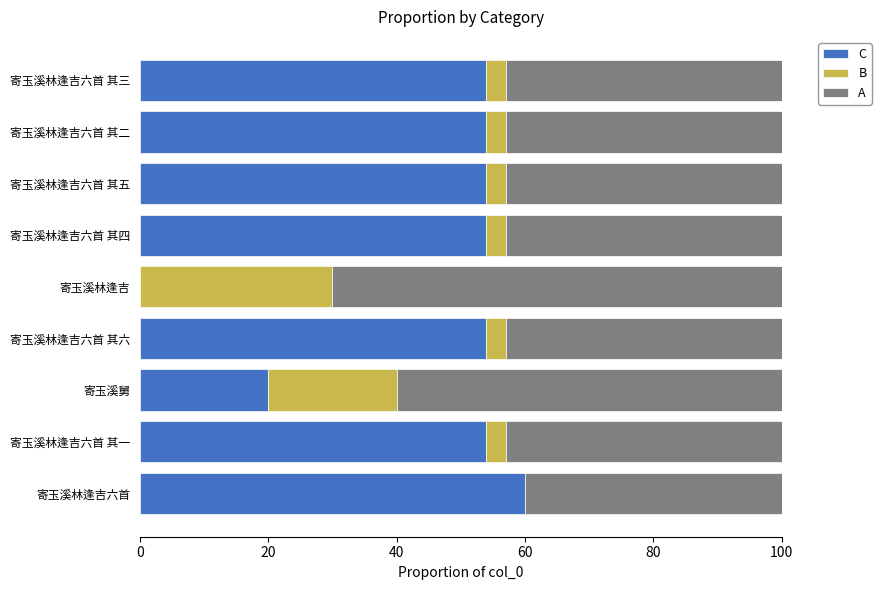

Is it true that C equals 54.0 at 寄玉溪林逢吉六首 其一?

True